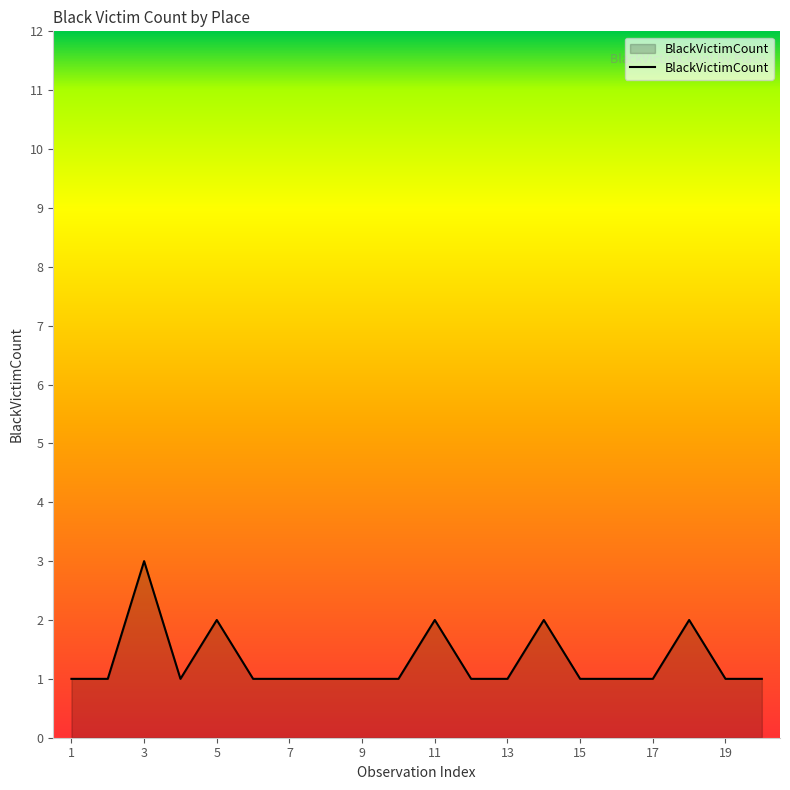

What is the maximum value shown in the chart?

3